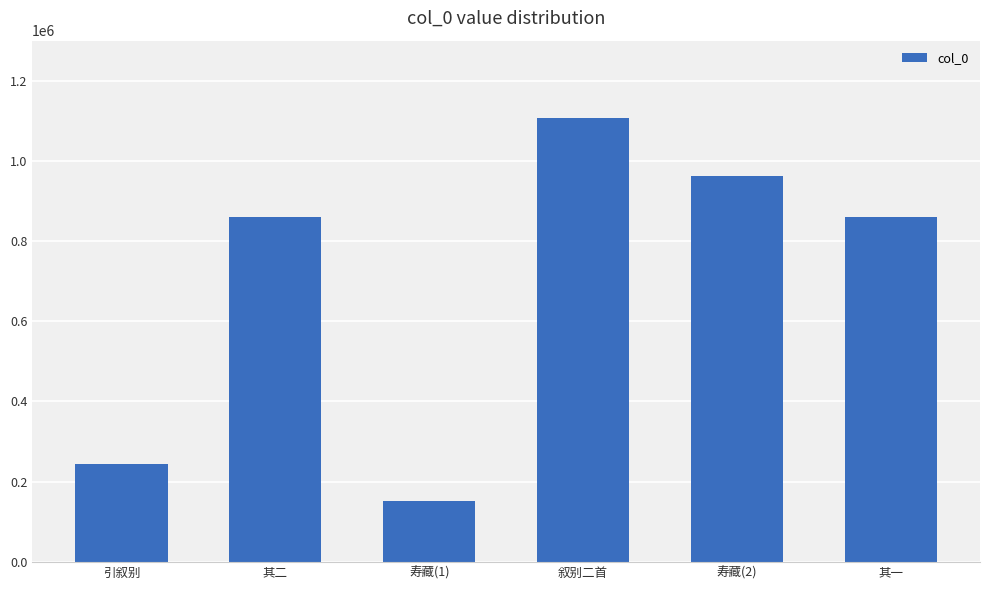

True or false: the data shows 244076 at 引叙别.

True